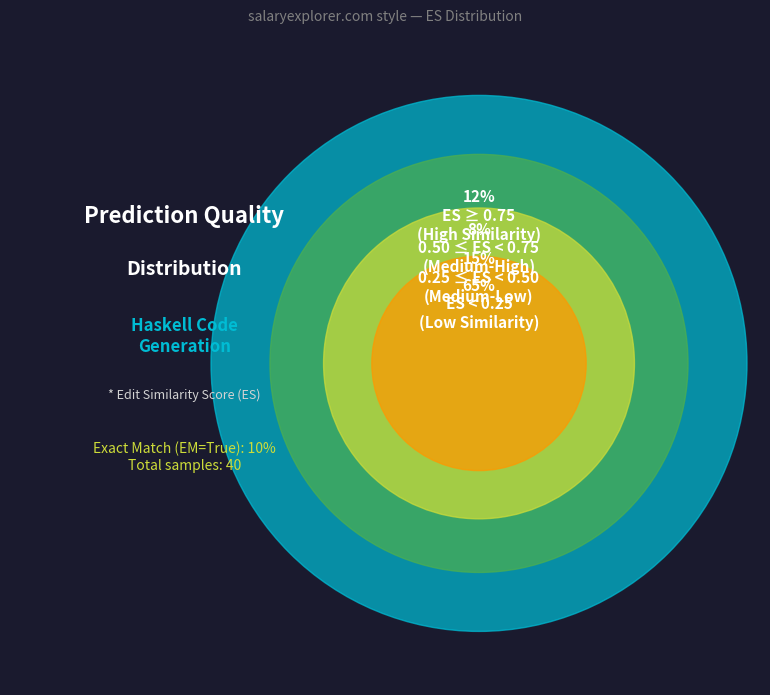

Is 28 the majority of the pie?

No